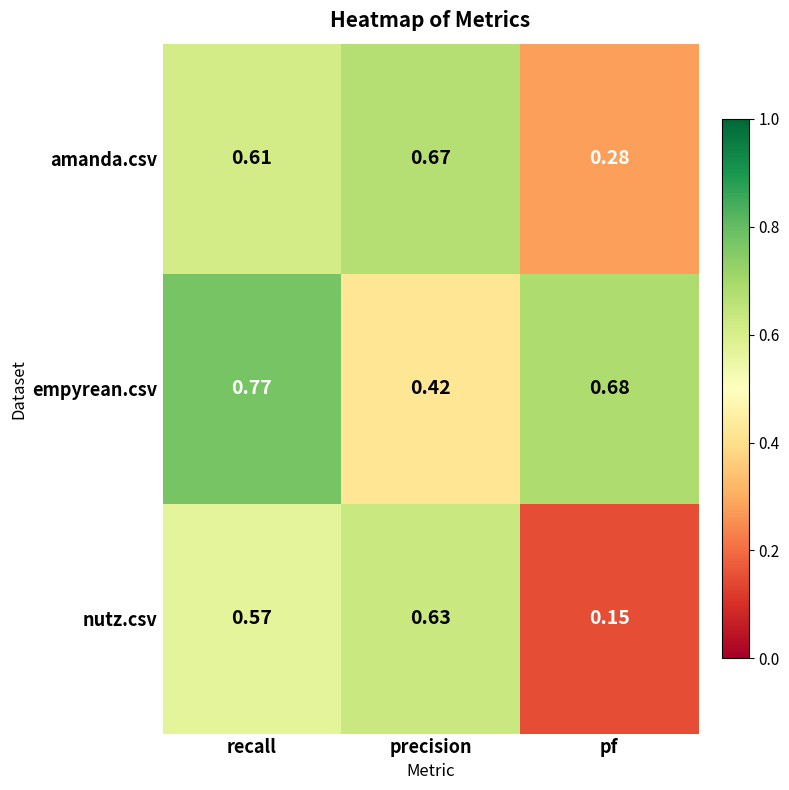

Which series has the widest spread of values?

nutz.csv